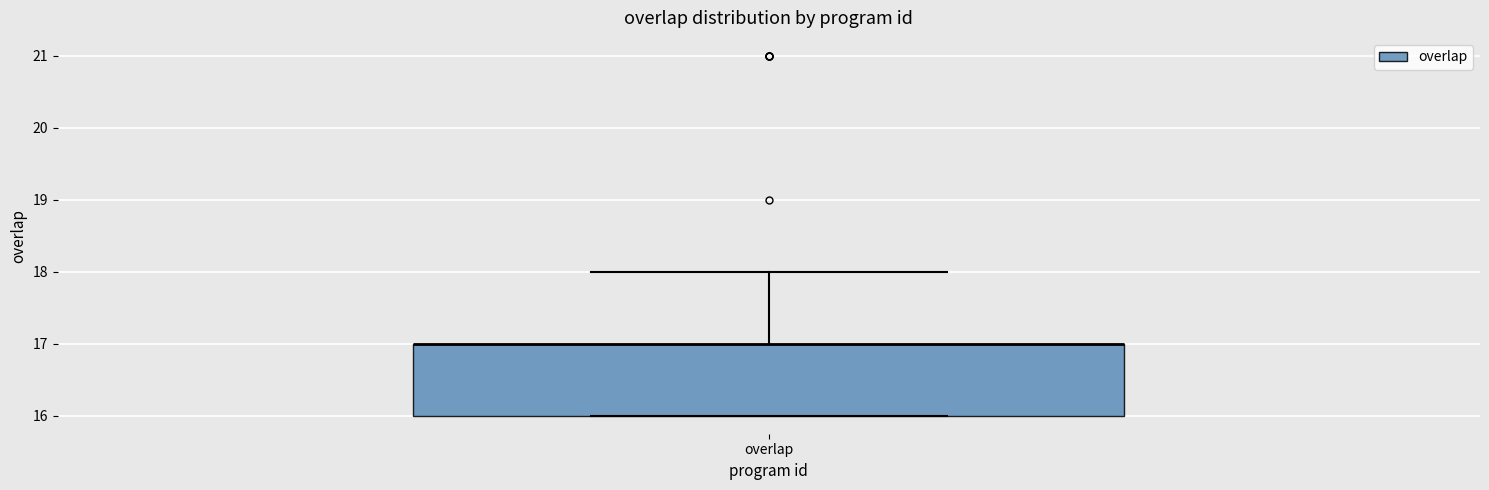

Read this box plot against the y-axis: the position of the median line, the range covered by the box, and the ends of both whiskers. The values are not printed on the chart, so give them approximately, as read against the axis.

median 17 (drawn on the box's upper edge), box 16 to 17, whiskers 16 to 18